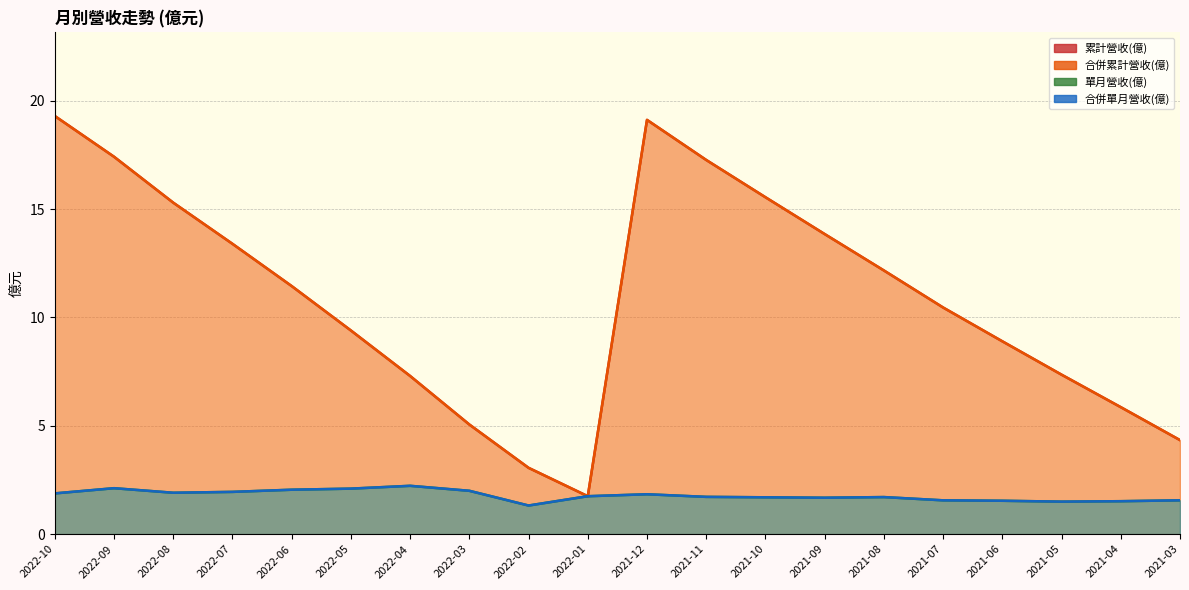

Reading right to left, what are all the values shown in this chart?

累計營收(億): 2021-03=4.3	2021-04=5.9	2021-05=7.4	2021-06=8.9	2021-07=10.5	2021-08=12.2	2021-09=13.8	2021-10=15.6	2021-11=17.3	2021-12=19.1	2022-01=1.8	2022-02=3.1	2022-03=5.1	2022-04=7.3	2022-05=9.4	2022-06=11.4	2022-07=13.4	2022-08=15.3	2022-09=17.4	2022-10=19.3
合併累計營收(億): 2021-03=4.3	2021-04=5.9	2021-05=7.4	2021-06=8.9	2021-07=10.5	2021-08=12.2	2021-09=13.8	2021-10=15.6	2021-11=17.3	2021-12=19.1	2022-01=1.8	2022-02=3.1	2022-03=5.1	2022-04=7.3	2022-05=9.4	2022-06=11.4	2022-07=13.4	2022-08=15.3	2022-09=17.4	2022-10=19.3
單月營收(億): 2021-03=1.6	2021-04=1.5	2021-05=1.5	2021-06=1.5	2021-07=1.6	2021-08=1.7	2021-09=1.7	2021-10=1.7	2021-11=1.7	2021-12=1.8	2022-01=1.8	2022-02=1.3	2022-03=2.0	2022-04=2.2	2022-05=2.1	2022-06=2.0	2022-07=1.9	2022-08=1.9	2022-09=2.1	2022-10=1.9
合併單月營收(億): 2021-03=1.6	2021-04=1.5	2021-05=1.5	2021-06=1.5	2021-07=1.6	2021-08=1.7	2021-09=1.7	2021-10=1.7	2021-11=1.7	2021-12=1.8	2022-01=1.8	2022-02=1.3	2022-03=2.0	2022-04=2.2	2022-05=2.1	2022-06=2.0	2022-07=1.9	2022-08=1.9	2022-09=2.1	2022-10=1.9